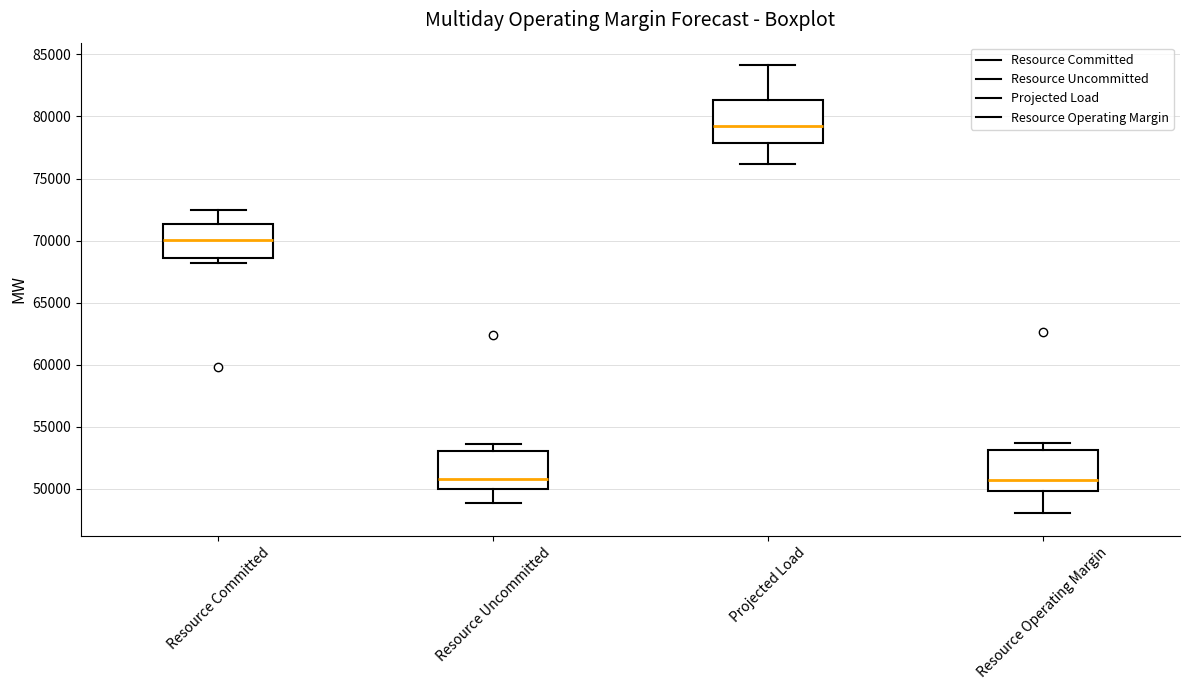

Reading left to right, transcribe this box plot: for each box, give where its median line is, the range the box spans, and where its two whiskers end, as read against the y-axis. The values are not printed on the chart, so give them approximately, as read against the axis.

Resource Committed: median 70000, box 68500 to 71500, whiskers 68000 to 72500
Resource Uncommitted: median 51000, box 50000 to 53000, whiskers 49000 to 53500
Projected Load: median 79000, box 78000 to 81500, whiskers 76000 to 84000
Resource Operating Margin: median 50500, box 50000 to 53000, whiskers 48000 to 53500